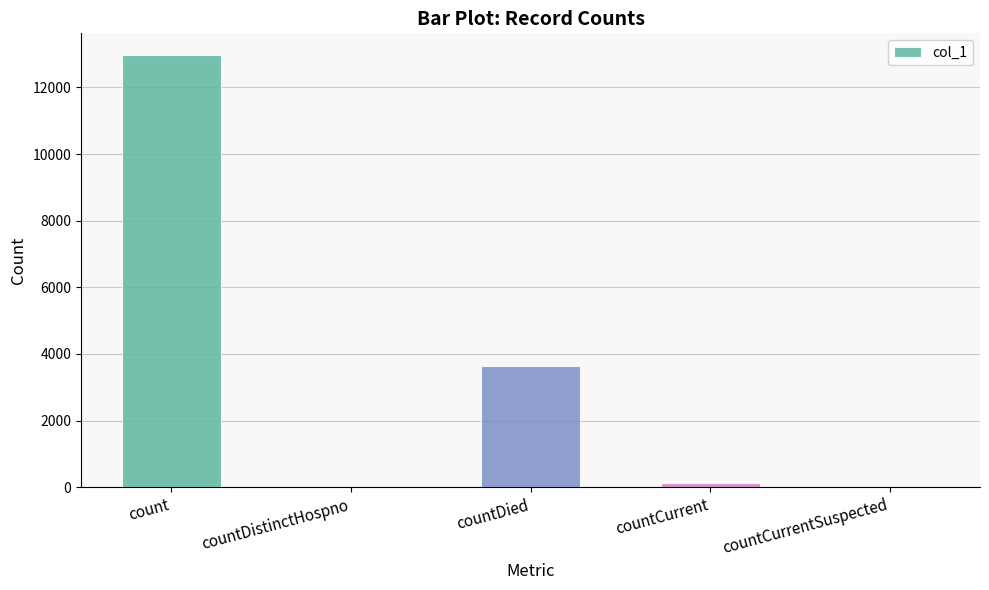

How many distinct data groups are displayed?

1